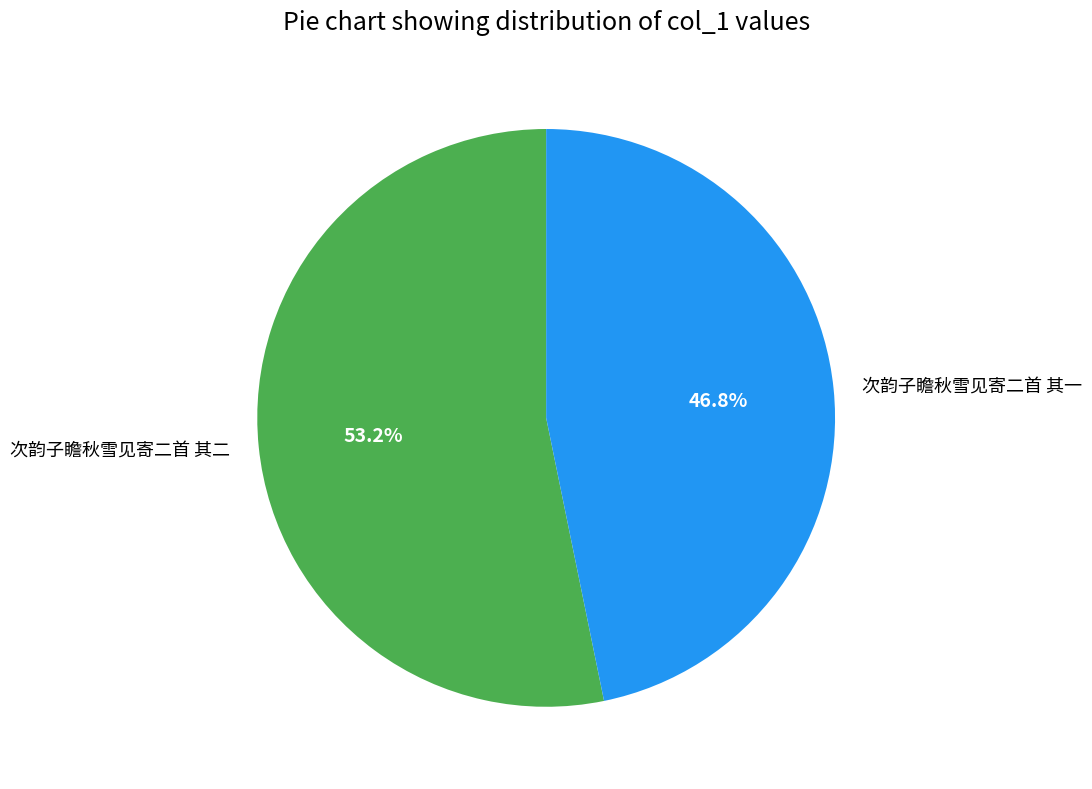

How many segments does this pie chart have?

2